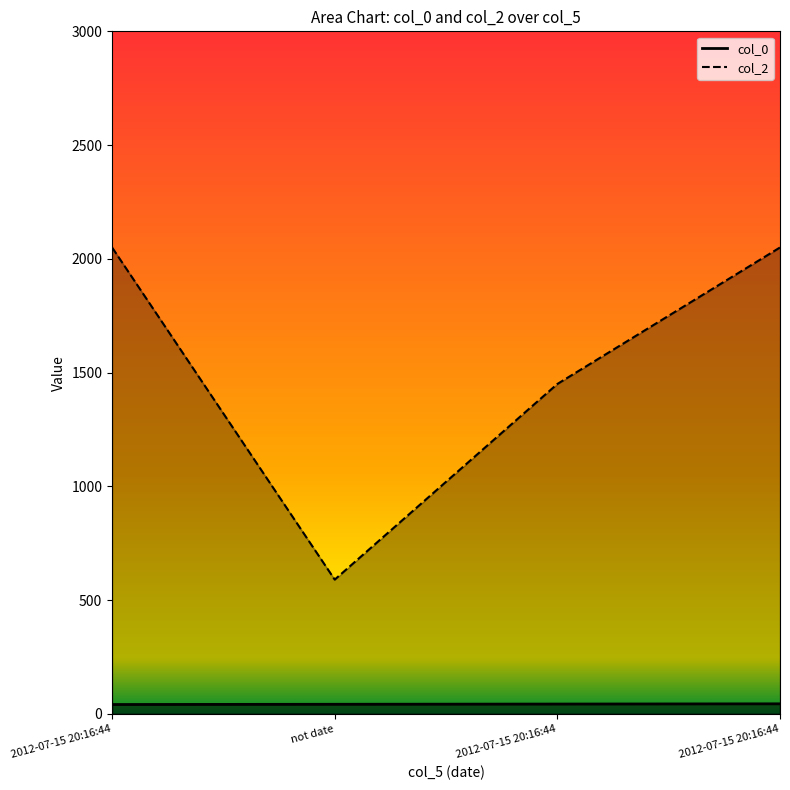

How many lines are shown in the chart?

2